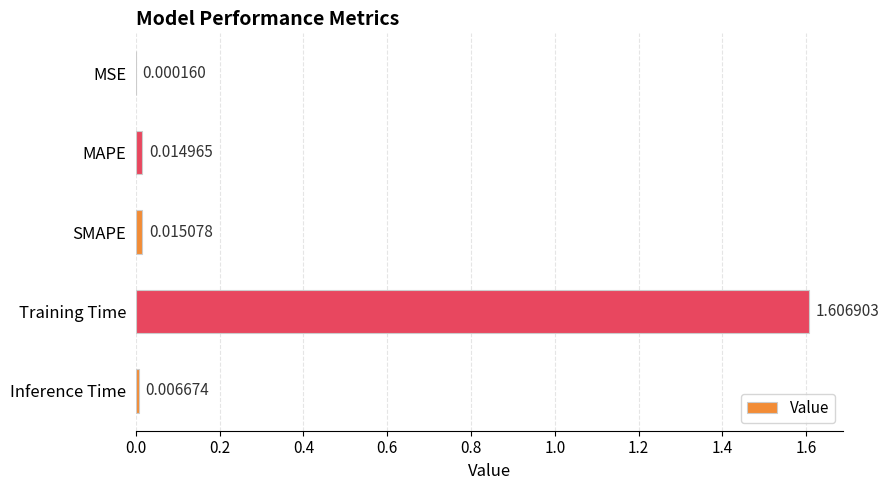

At which category does the chart reach its peak across all series?

Training Time